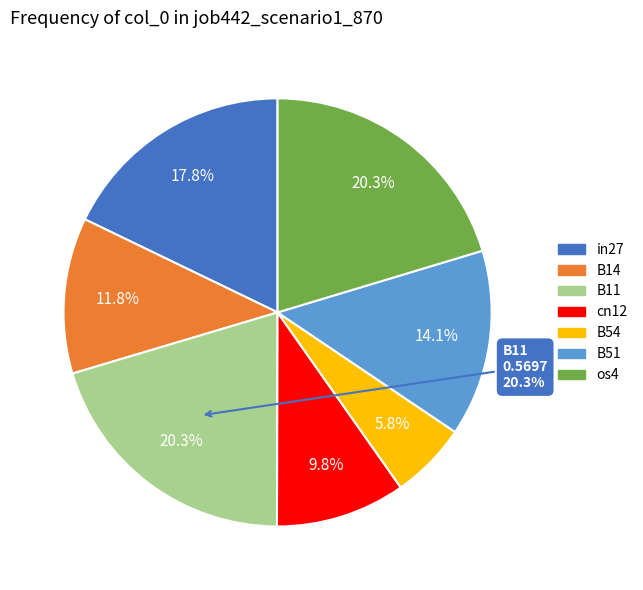

To the nearest percent, what is the combined percentage of B14 and os4?

32%